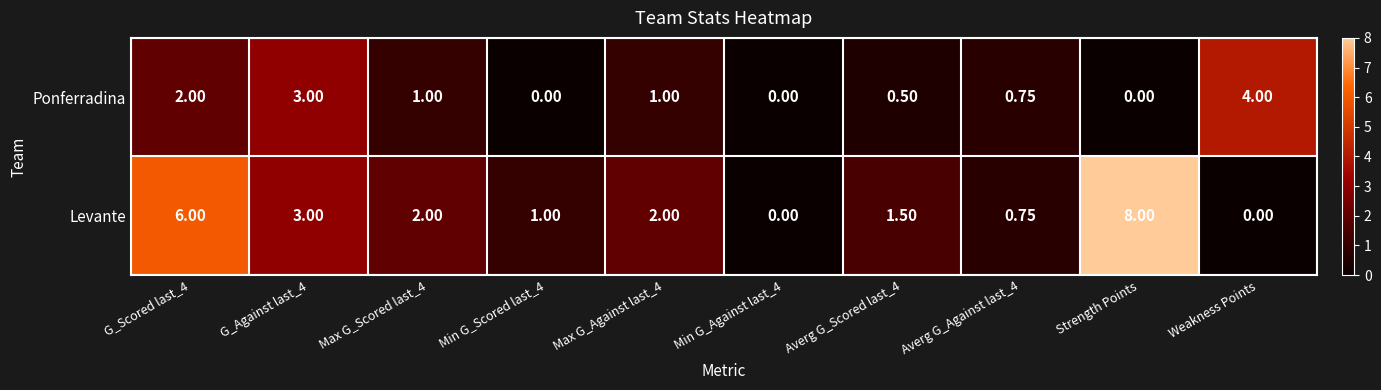

Which category has the highest value in the Levante series?

Strength Points